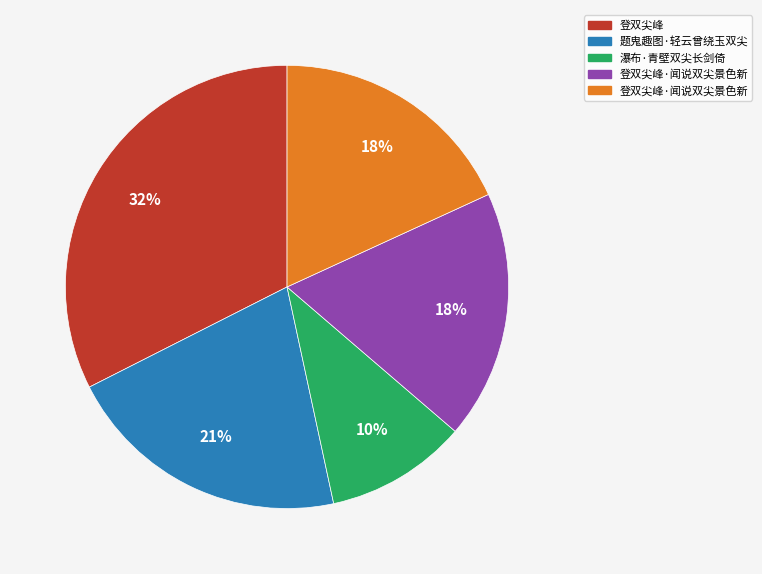

To the nearest percent, what is the difference between the largest and smallest slice percentages?

22%